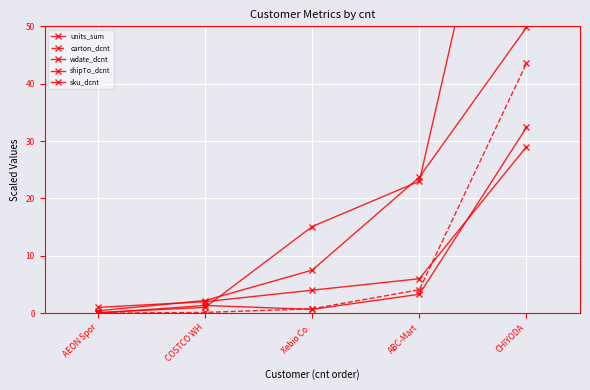

What is the label of the 1st point from the right?

CHIYODA